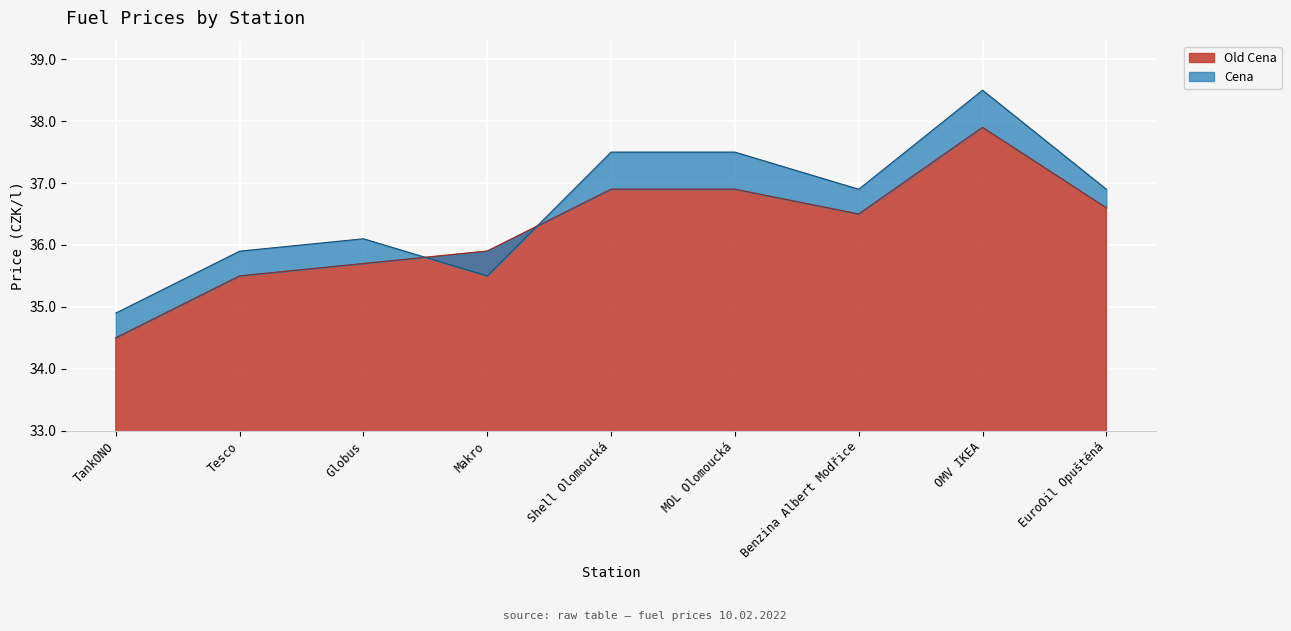

Which category has the lowest value across all series?

TankONO